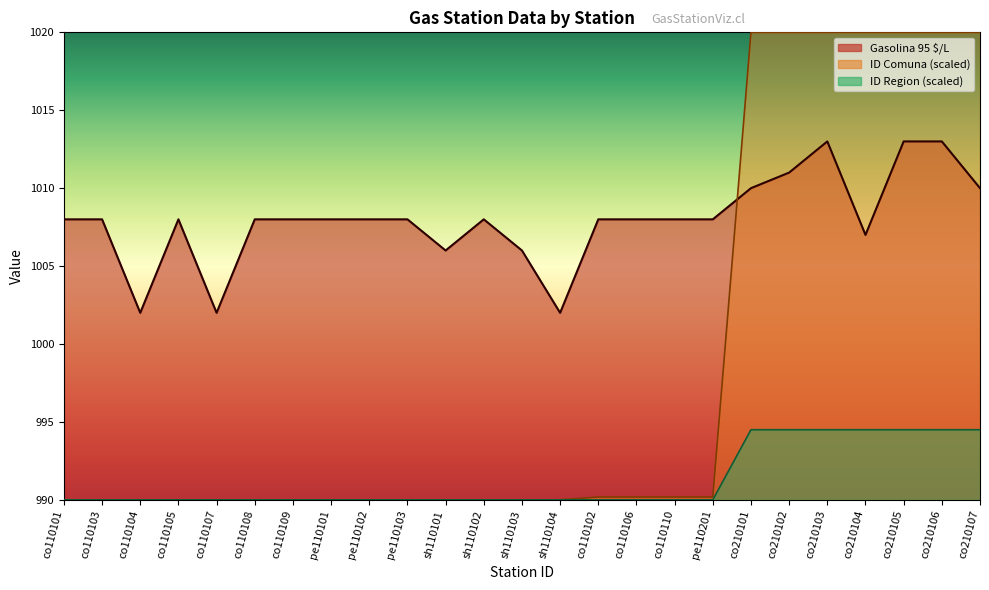

What is the value of the ID Region point at the 18th from the left?

990.0